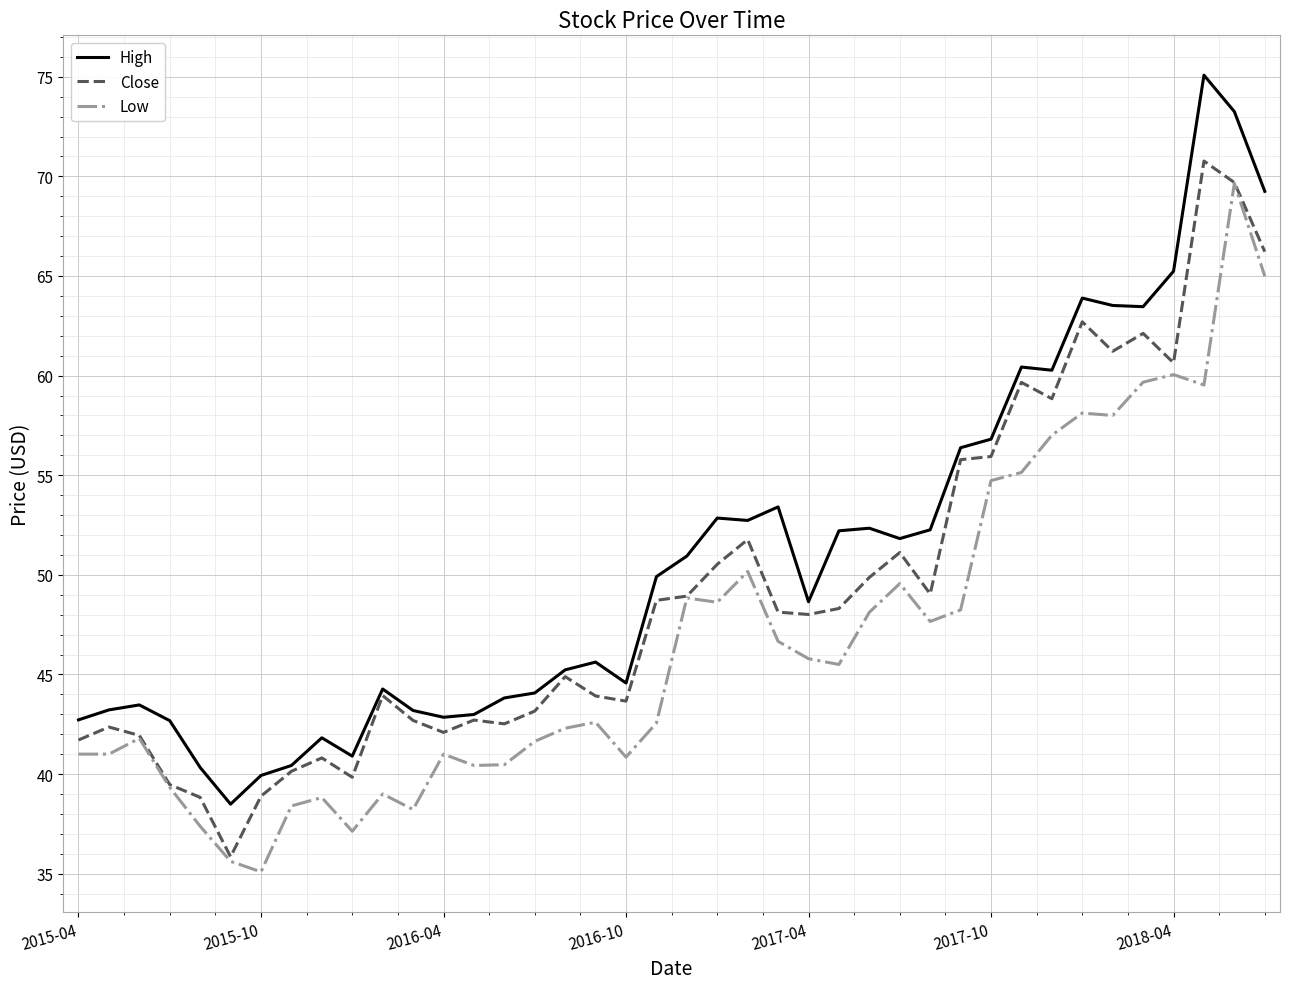

What is the minimum value shown in the chart?

35.1